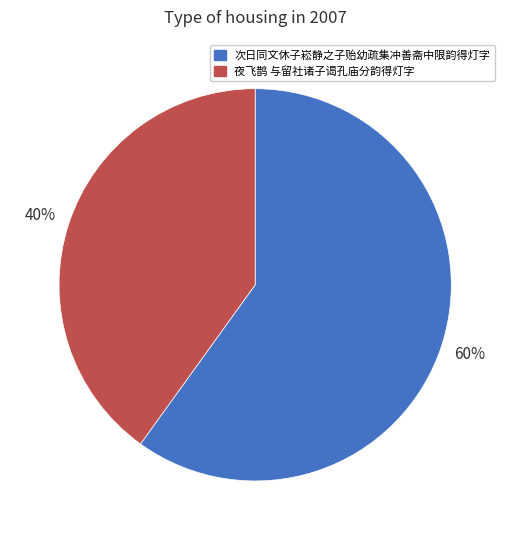

Rank the categories by value from highest to lowest.

次日同文休子崧静之子贻幼疏集冲善斋中限韵得灯字, 夜飞鹊 与留社诸子谒孔庙分韵得灯字